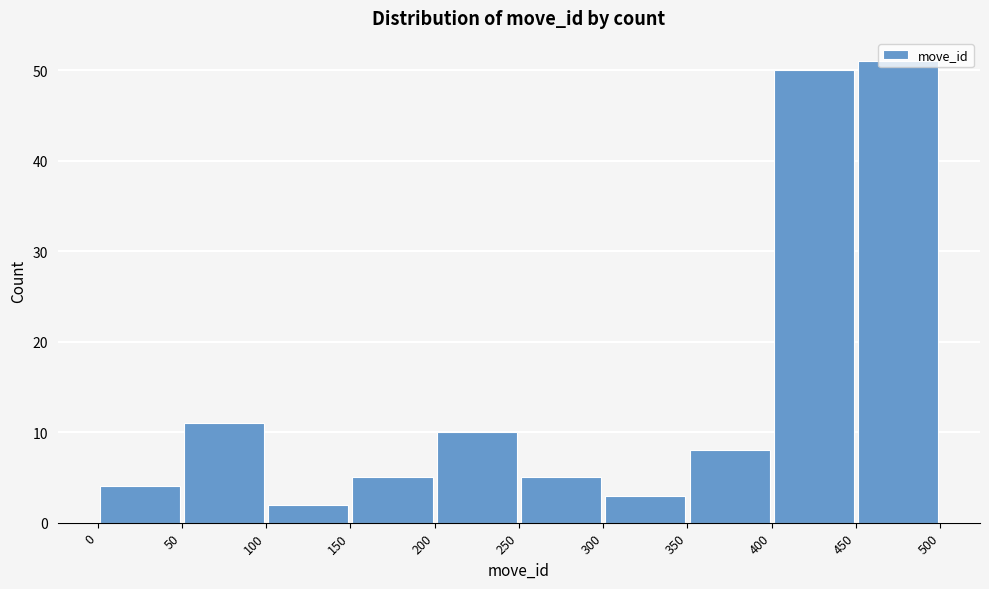

Over which range of the x-axis is the bar tallest?

450 to 500